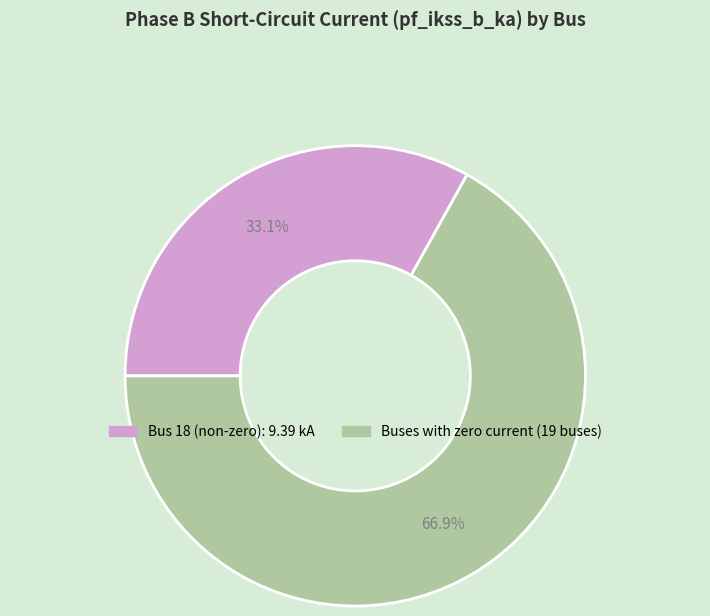

Does any single category account for the majority?

Yes